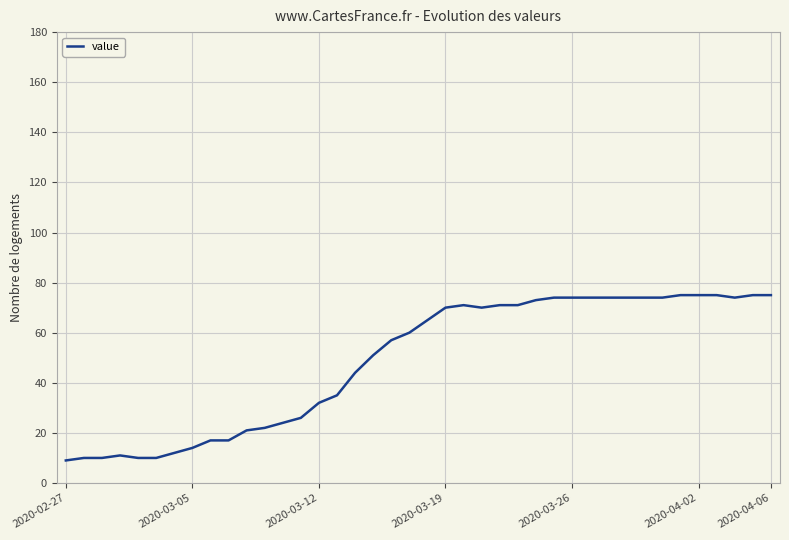

What is the smallest value displayed?

9